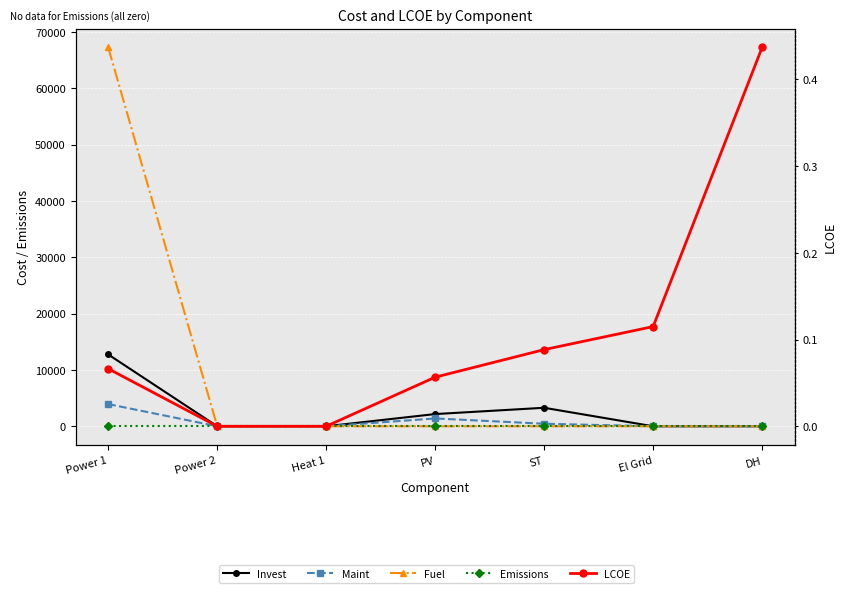

Which series has the widest spread of values?

Fuel